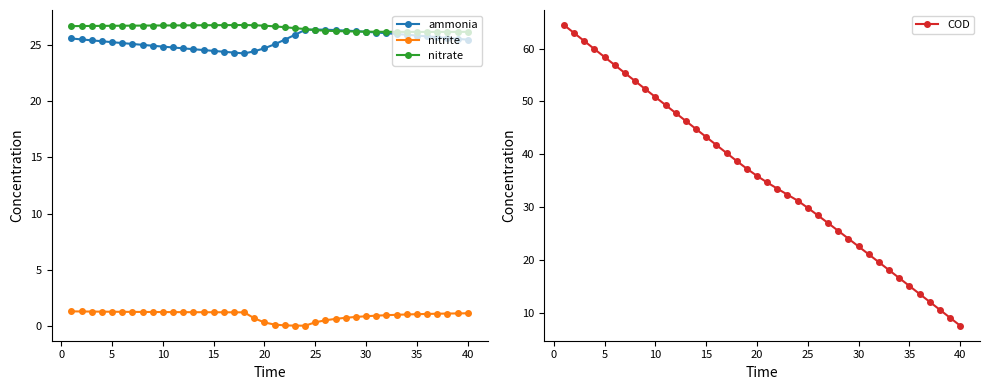

True or false: ammonia has a value of 25.8 at 35.

True